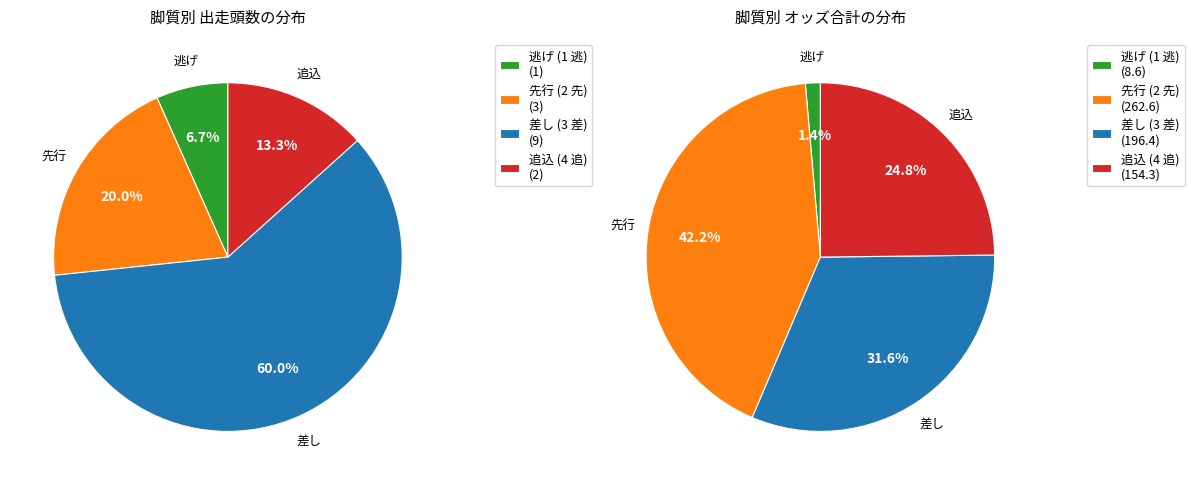

Does any single category account for the majority?

No